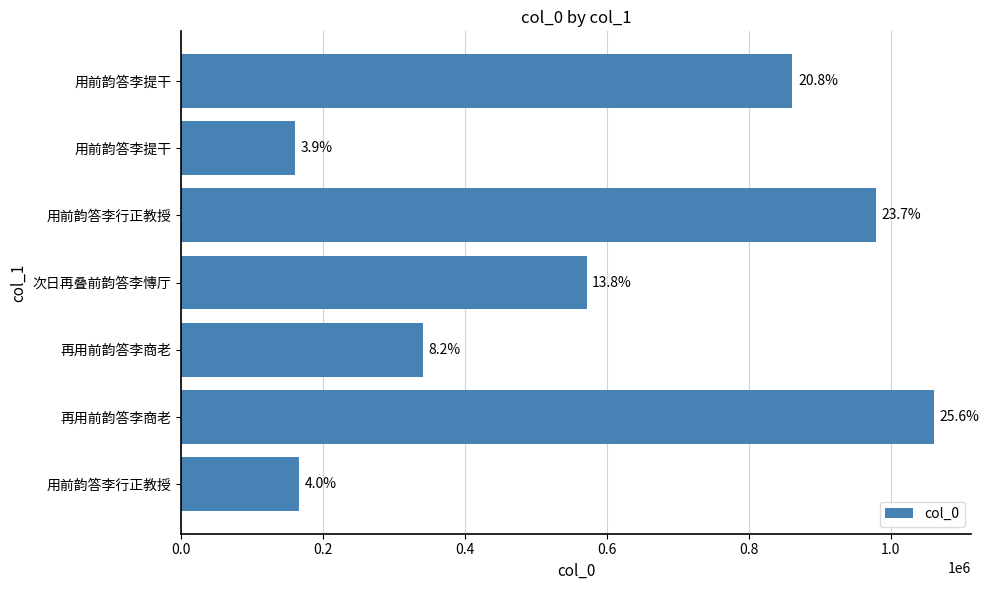

How many bars are there in total?

7